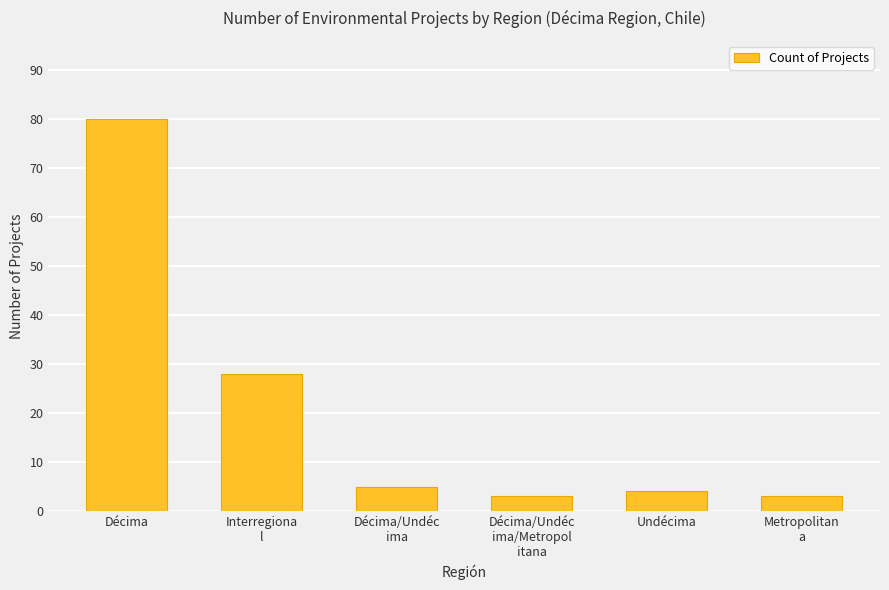

Which label corresponds to the largest value in the chart?

Décima